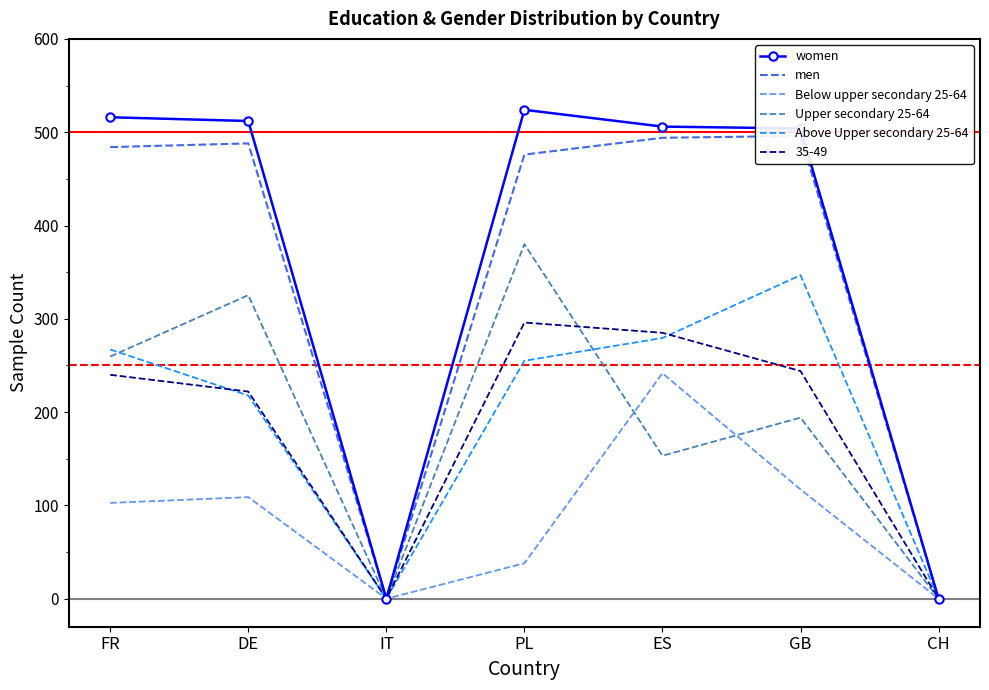

Reading right to left, what are all the values shown in this chart?

women: 0.0	504.0	506.0	524.0	0.0	512.0	516.0
men: 0.0	496.0	494.0	476.0	0.0	488.0	484.0
Below upper secondary 25-64: 0.0	117.1	241.6	38.0	0.0	108.9	102.7
Upper secondary 25-64: 0.0	194.1	153.2	380.0	0.0	325.3	259.6
Above Upper secondary 25-64: 0.0	346.8	279.4	255.0	0.0	217.8	267.1